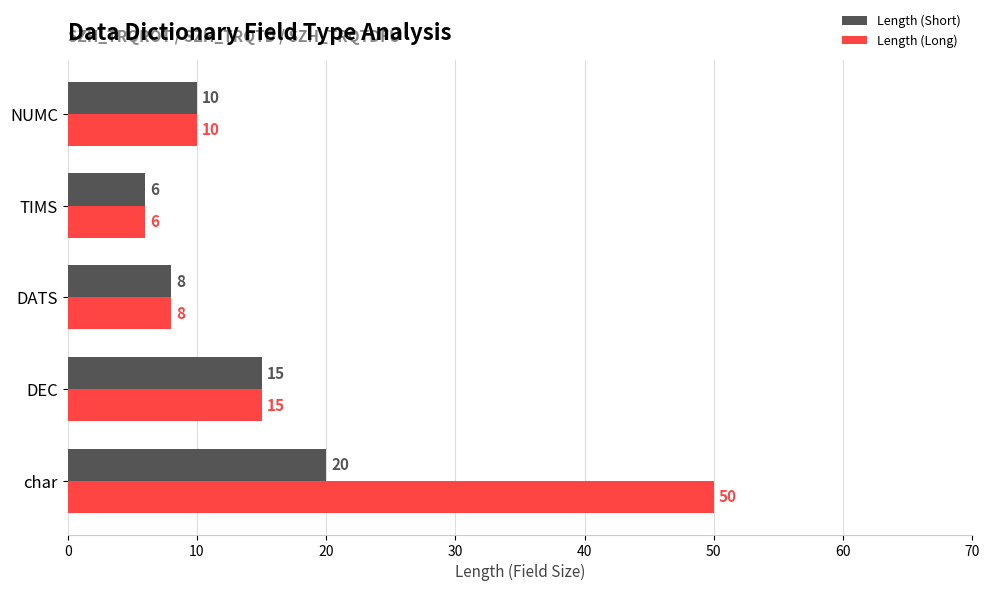

What is the difference between the second highest and second lowest values in the Length (Long) series?

7